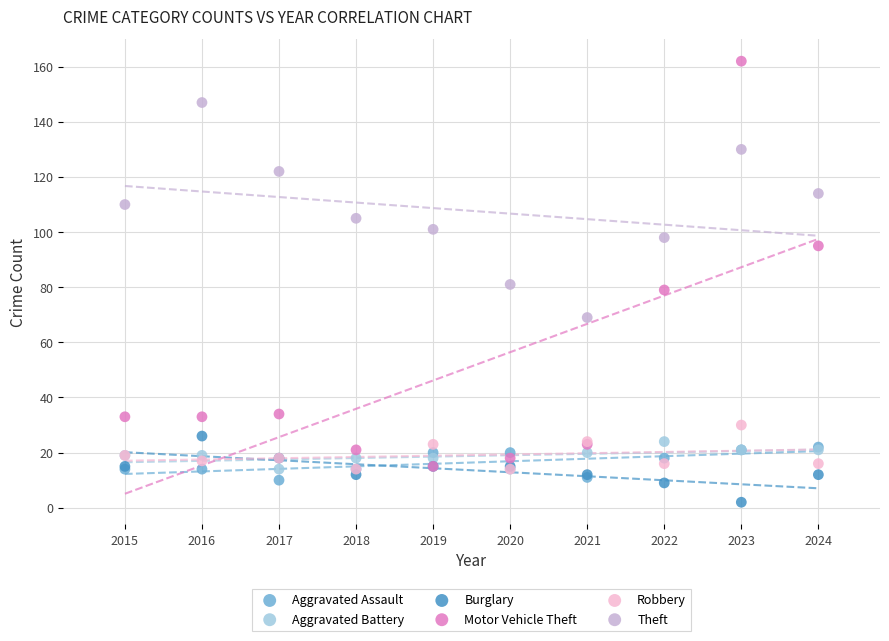

What are all the series names shown in the legend?

Aggravated Assault, Aggravated Battery, Burglary, Motor Vehicle Theft, Robbery, Theft